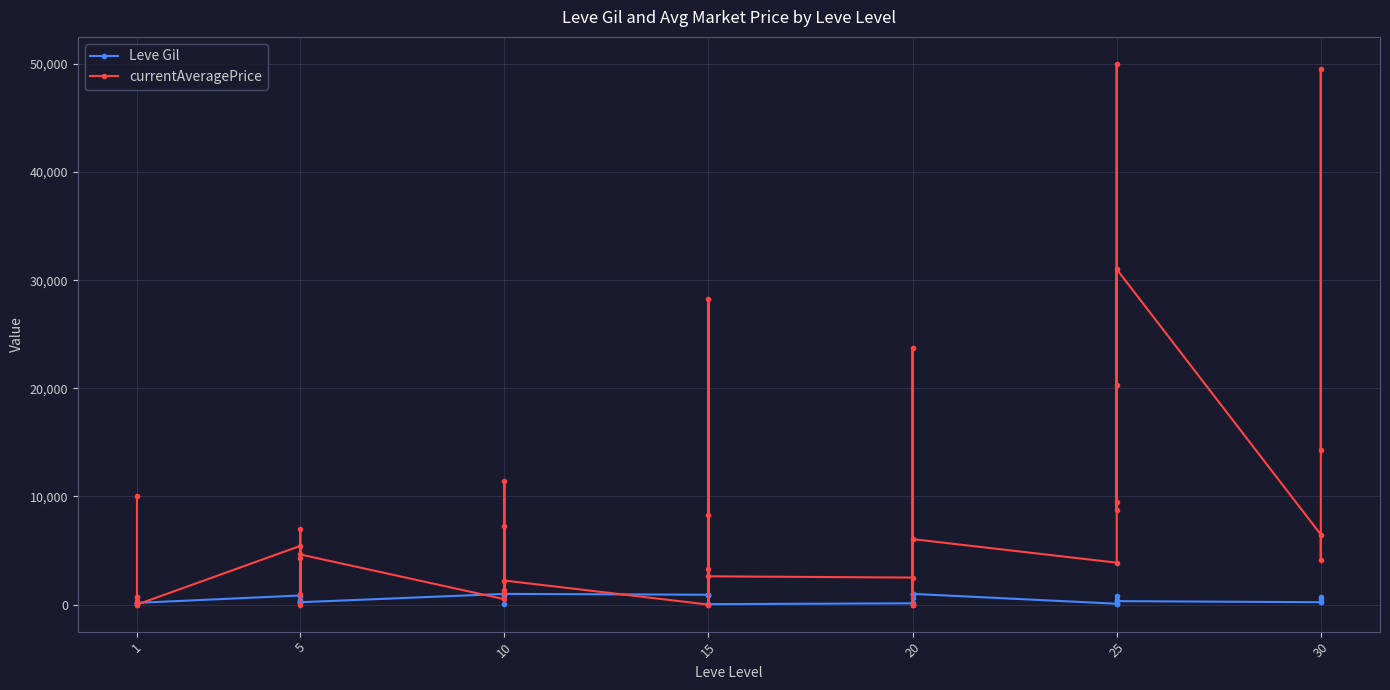

Does the chart display data point markers on the line(s)?

Yes